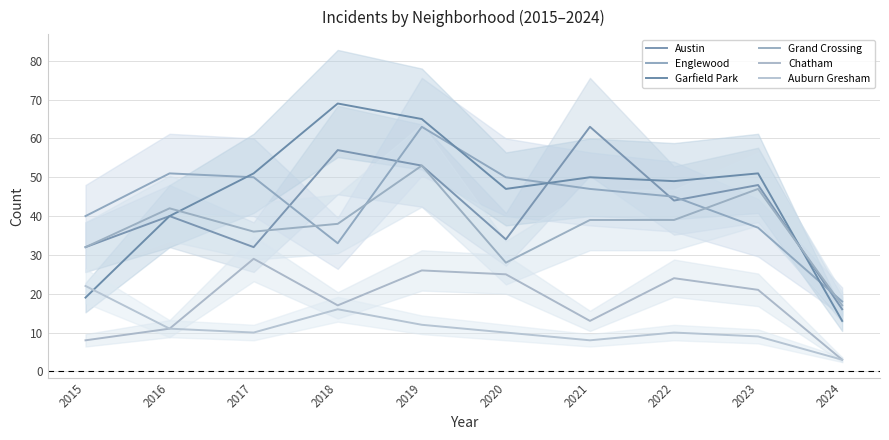

At which category is the sum across all series the highest?

2019